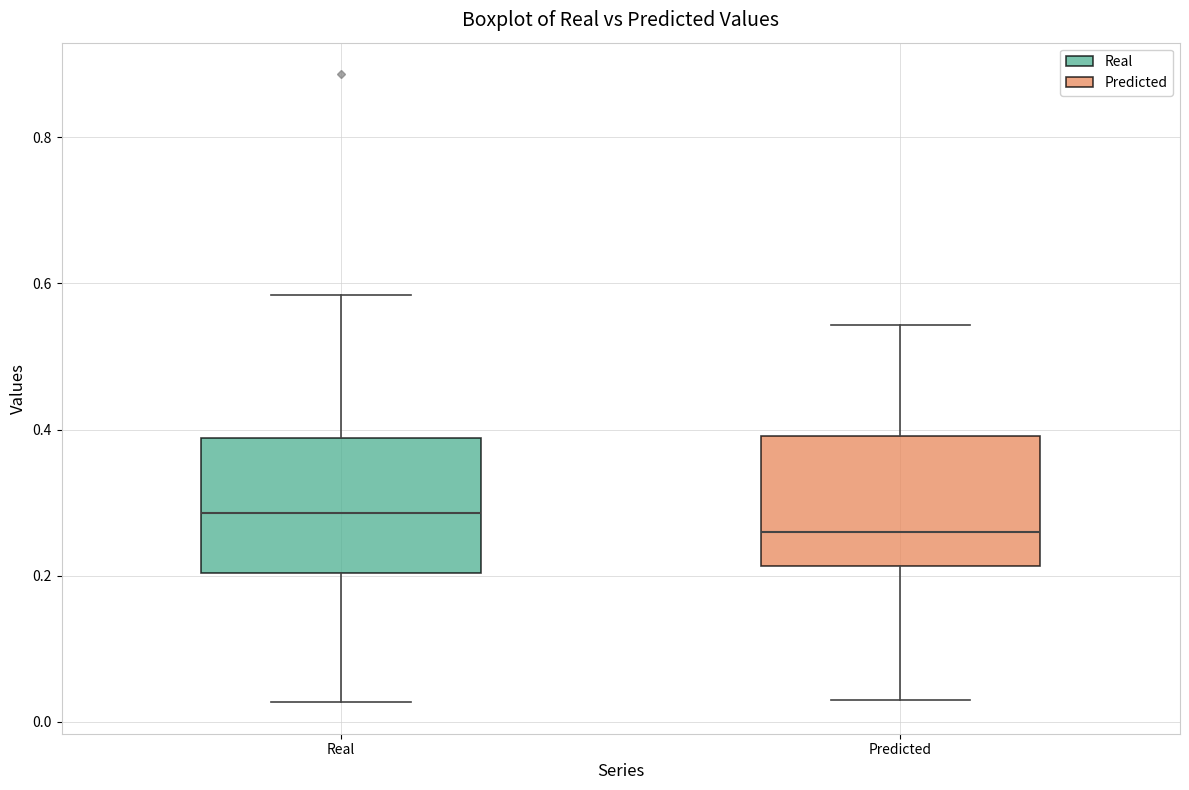

Reading left to right, read every box against the y-axis: the position of its median line, the range the box covers, and the ends of its whiskers. The values are not printed on the chart, so give them approximately, as read against the axis.

Real: median 0.28, box 0.20 to 0.38, whiskers 0.02 to 0.58
Predicted: median 0.26, box 0.22 to 0.40, whiskers 0.04 to 0.54